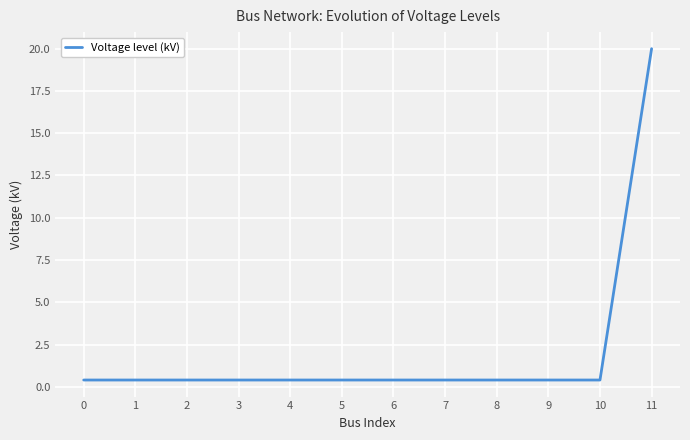

What is the sum of all values?

24.4